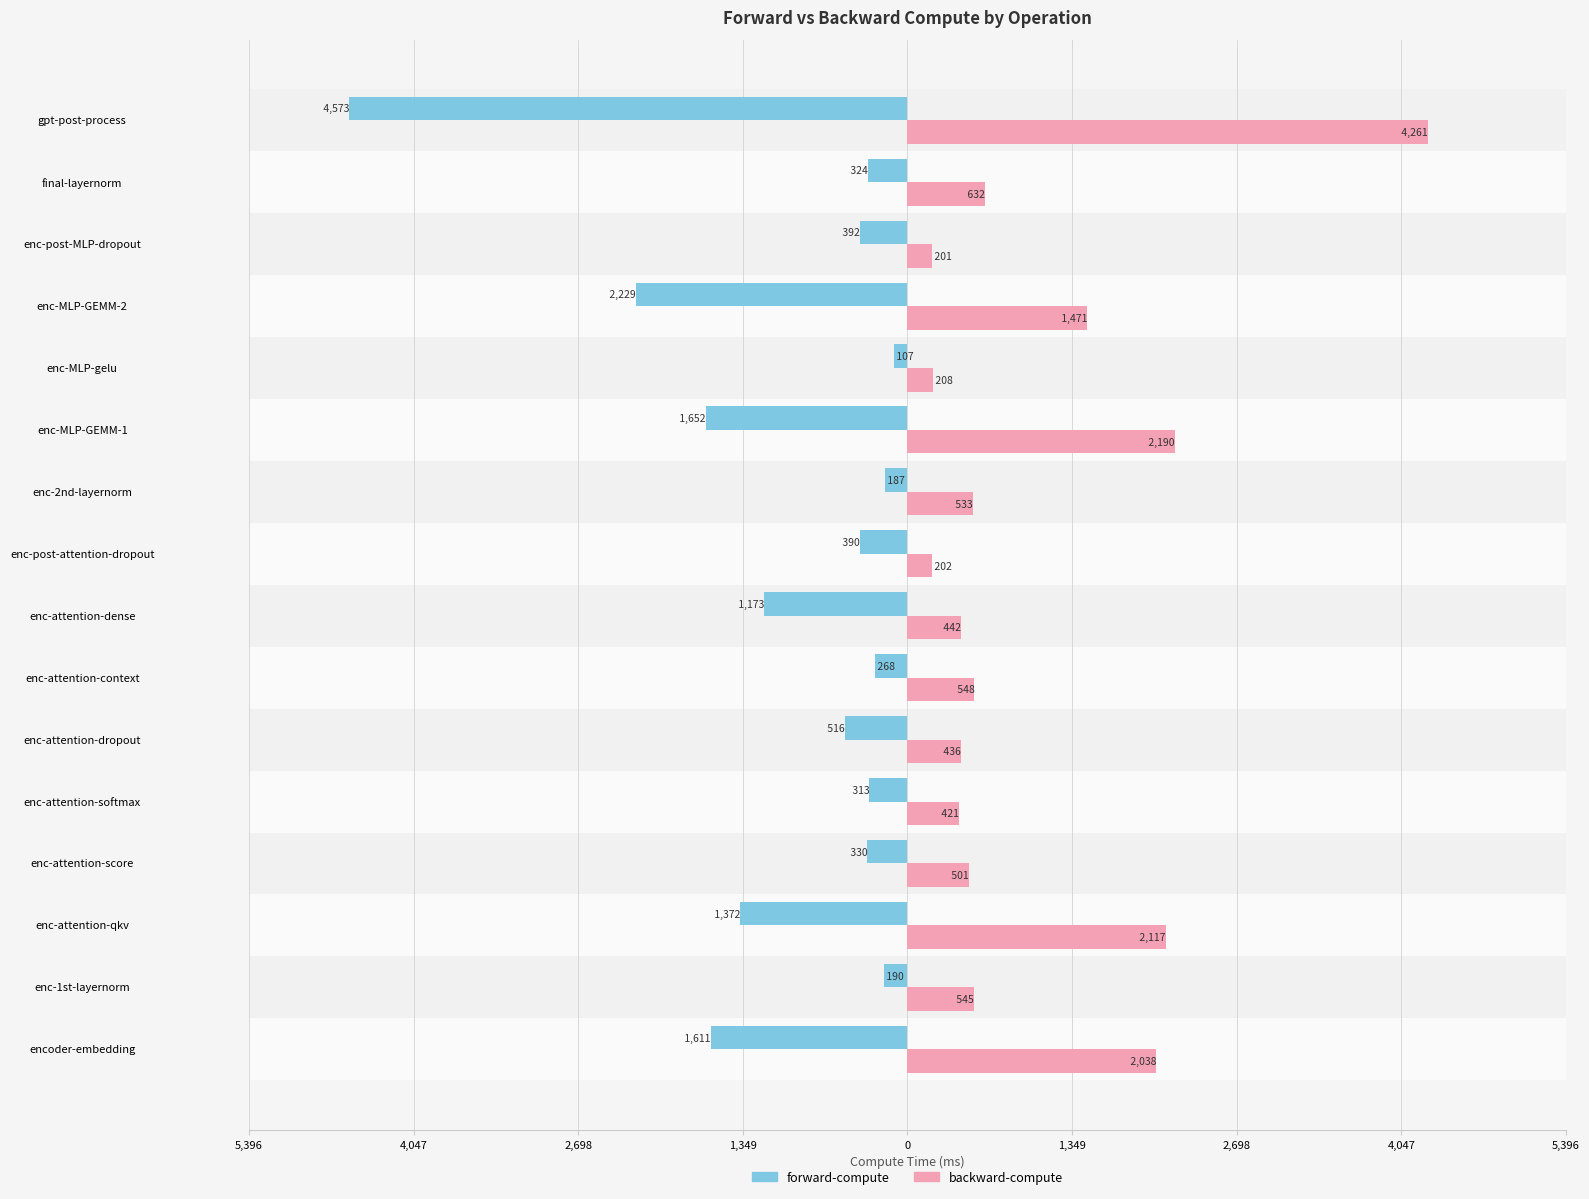

What are all the series names shown in the legend?

forward-compute, backward-compute